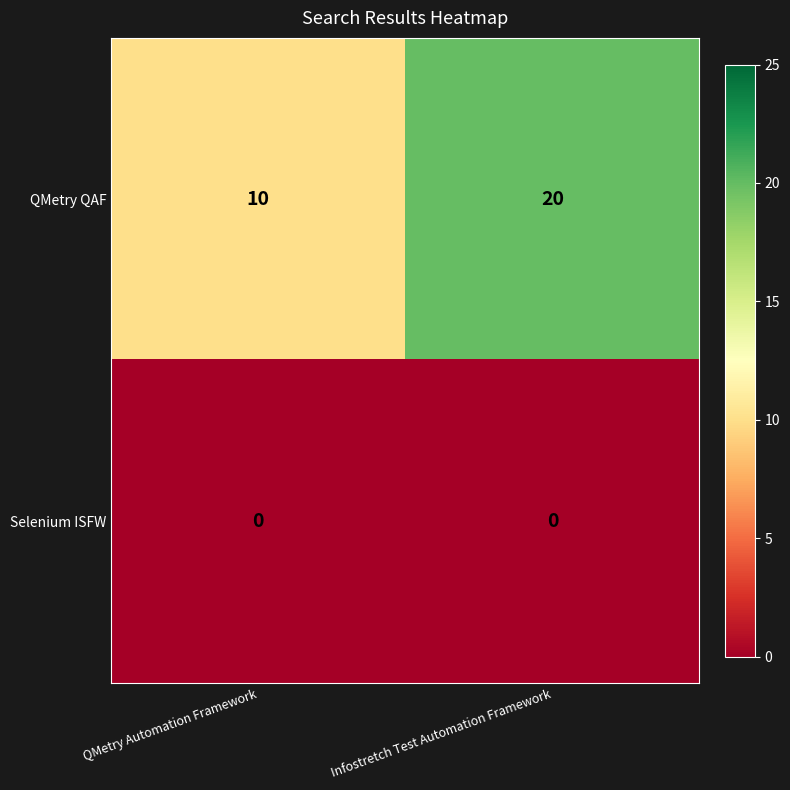

At which label is QMetry QAF closest to 15?

QMetry Automation Framework